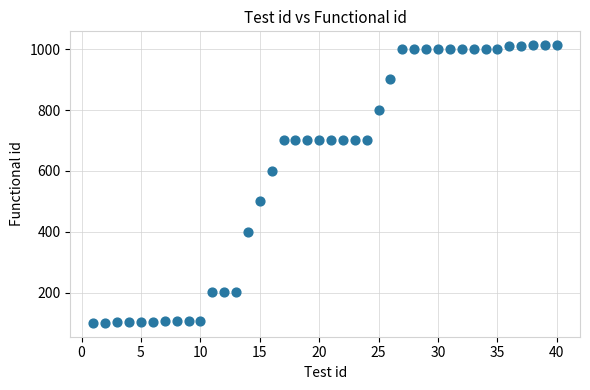

What Y value in the scatter plot is closest to 557?

601